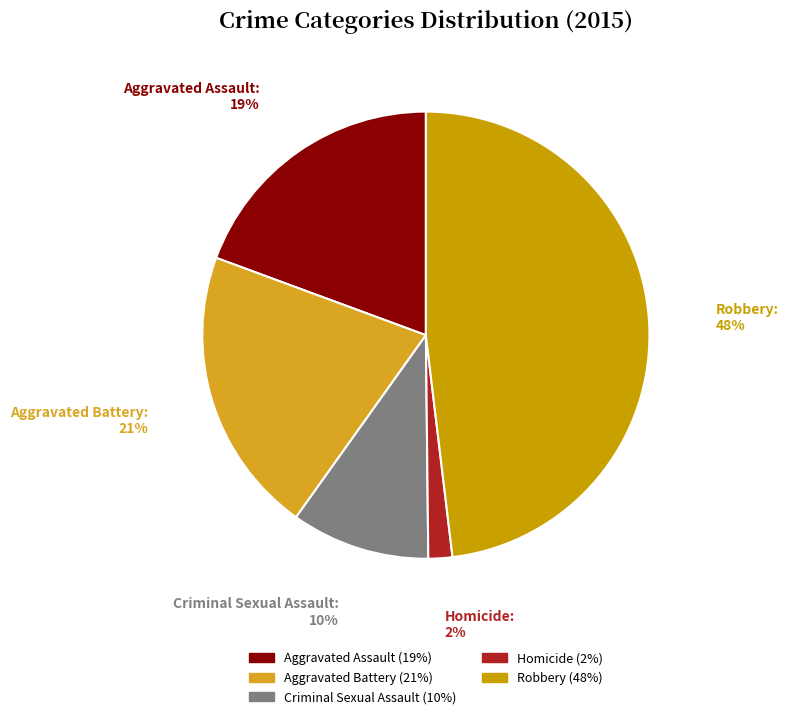

What is the ratio of the value at Homicide to the value at Aggravated Battery?

0.1